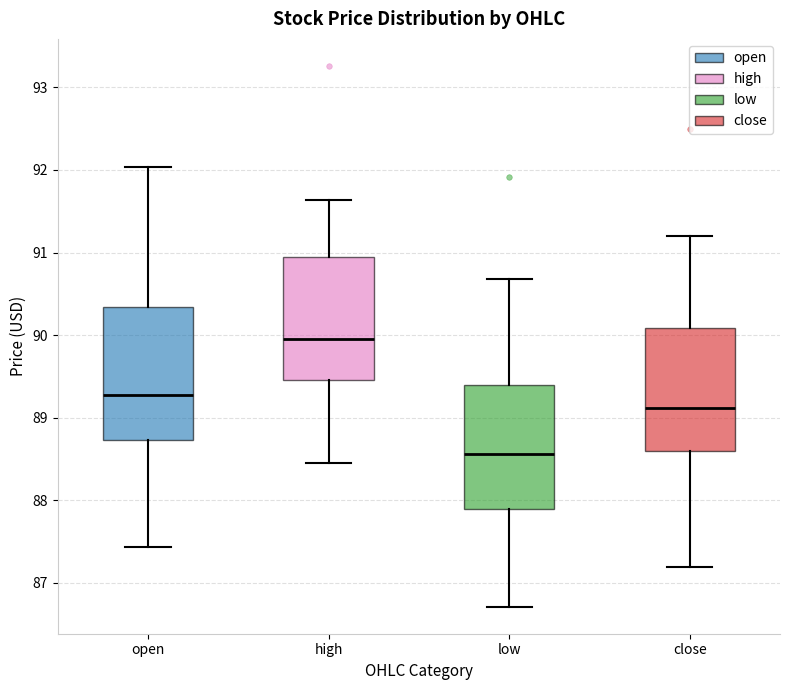

Which box has the highest median line?

high